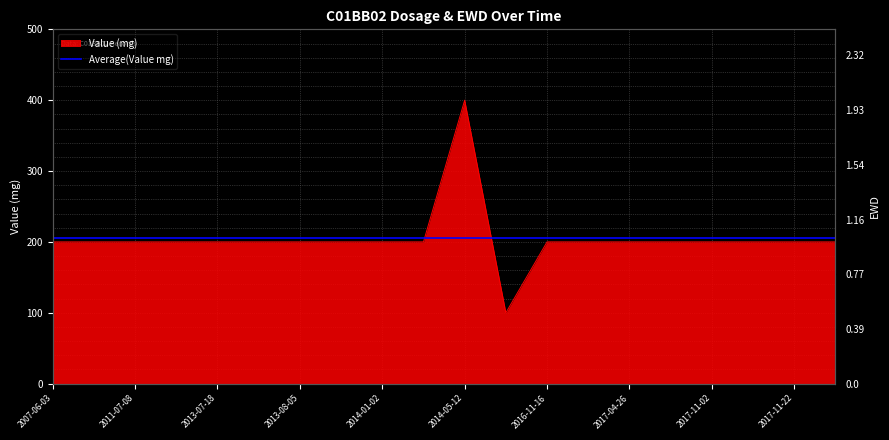

How many lines are shown in the chart?

1